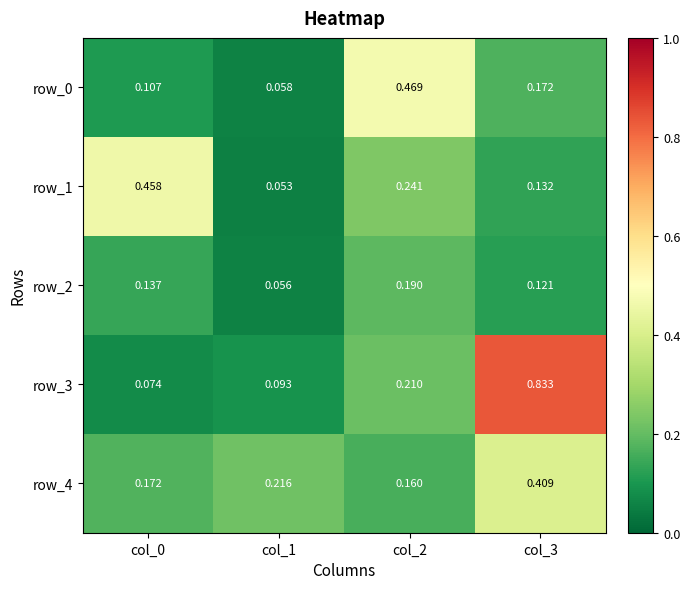

At which label does row_0 reach its minimum?

col_1